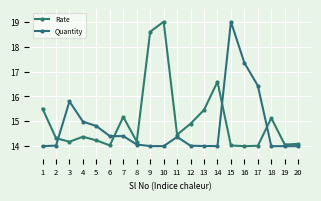

What is the value of the Quantity point at the 6th from the left?

14.4